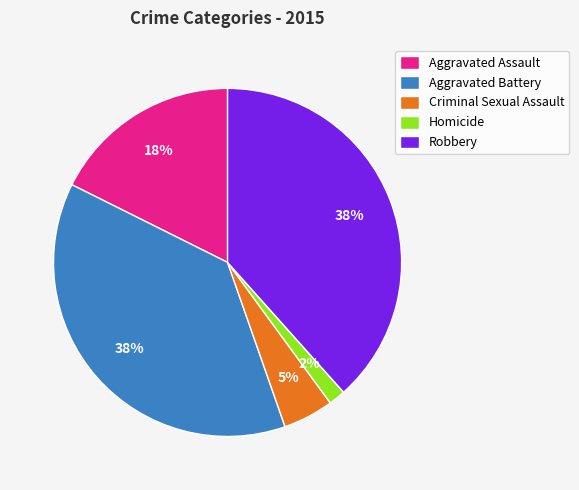

To the nearest percent, what portion does Aggravated Battery represent?

38%